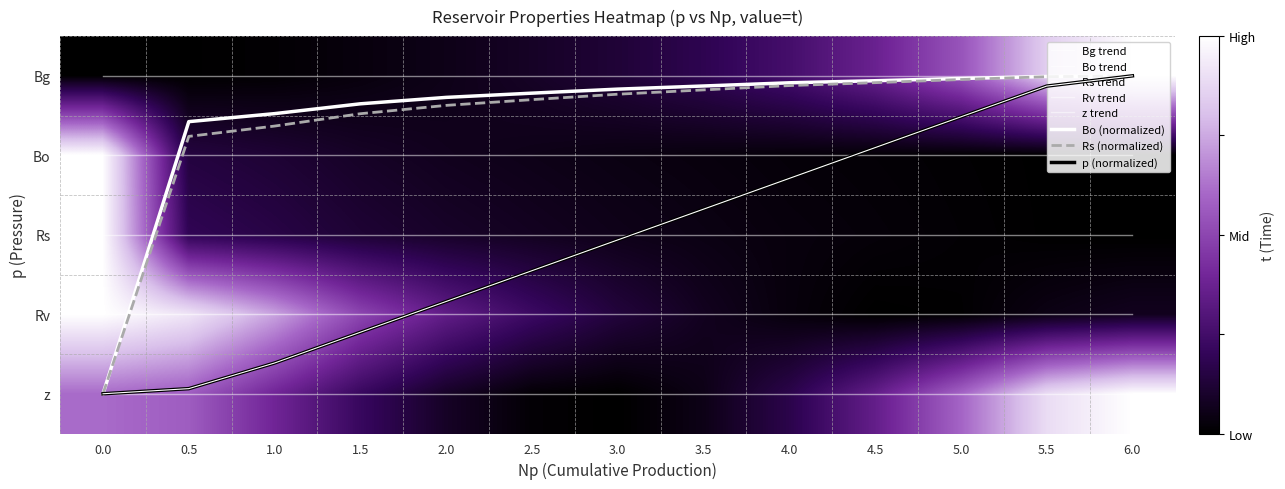

Which series has the largest total across all categories?

z trend